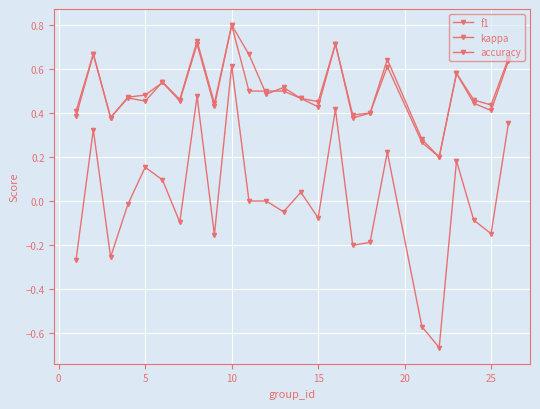

How many accuracy values are between 0 and 1?

25